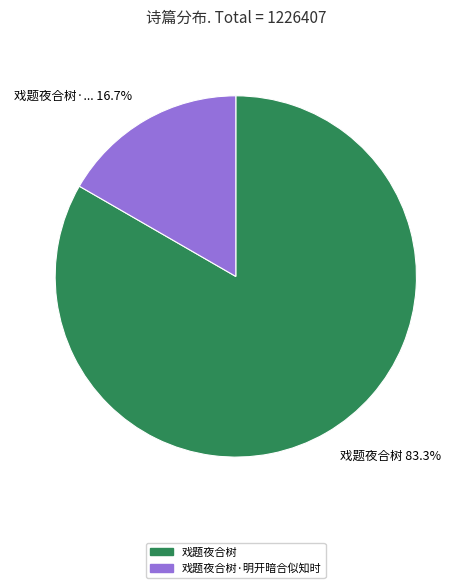

Is it true that 戏题夜合树 is 70% of the pie?

False